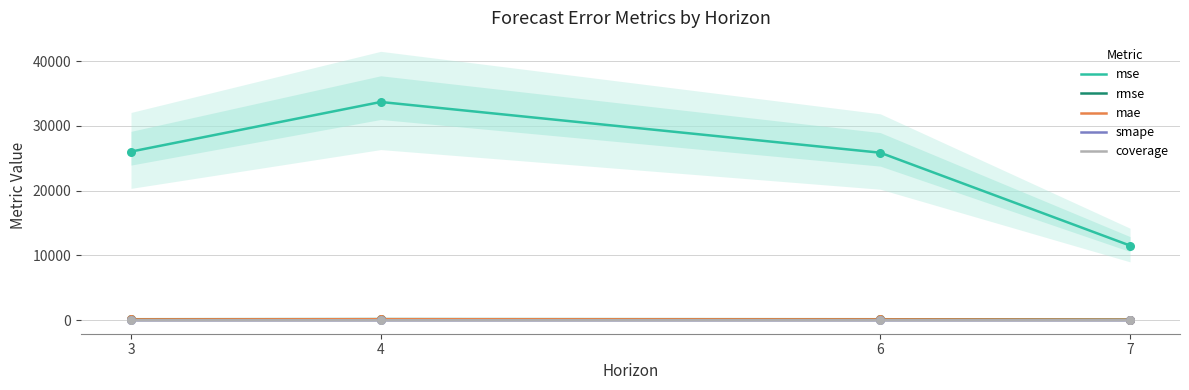

What is the total value across all series at 6?

26159.6